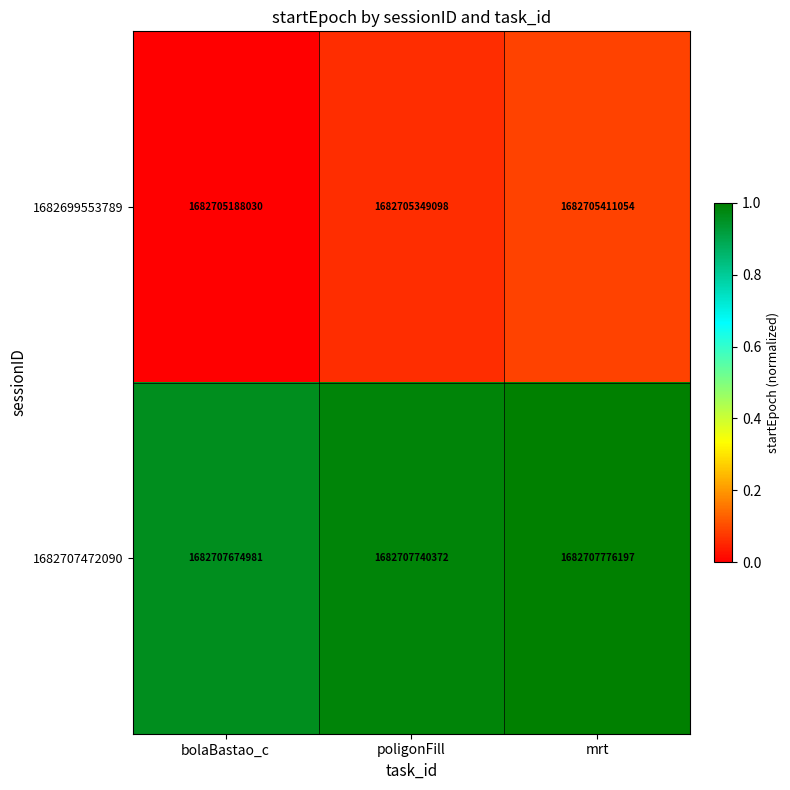

What is the difference between the maximum and minimum values in the 1682699553789 series?

223024